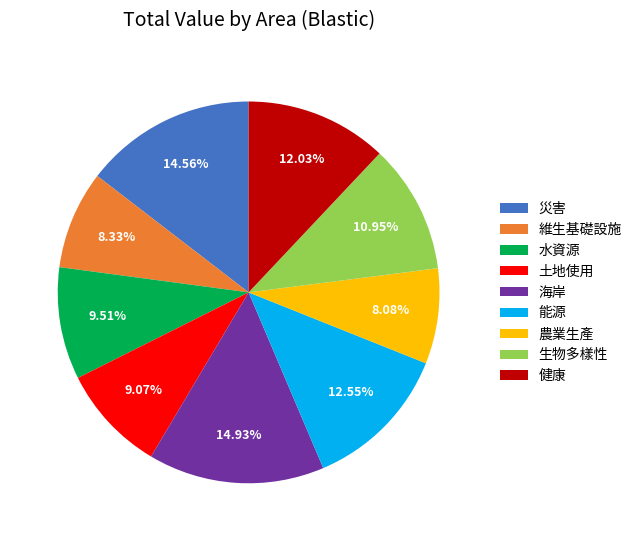

The 健康 slice represents 1% of the pie. True or false?

False